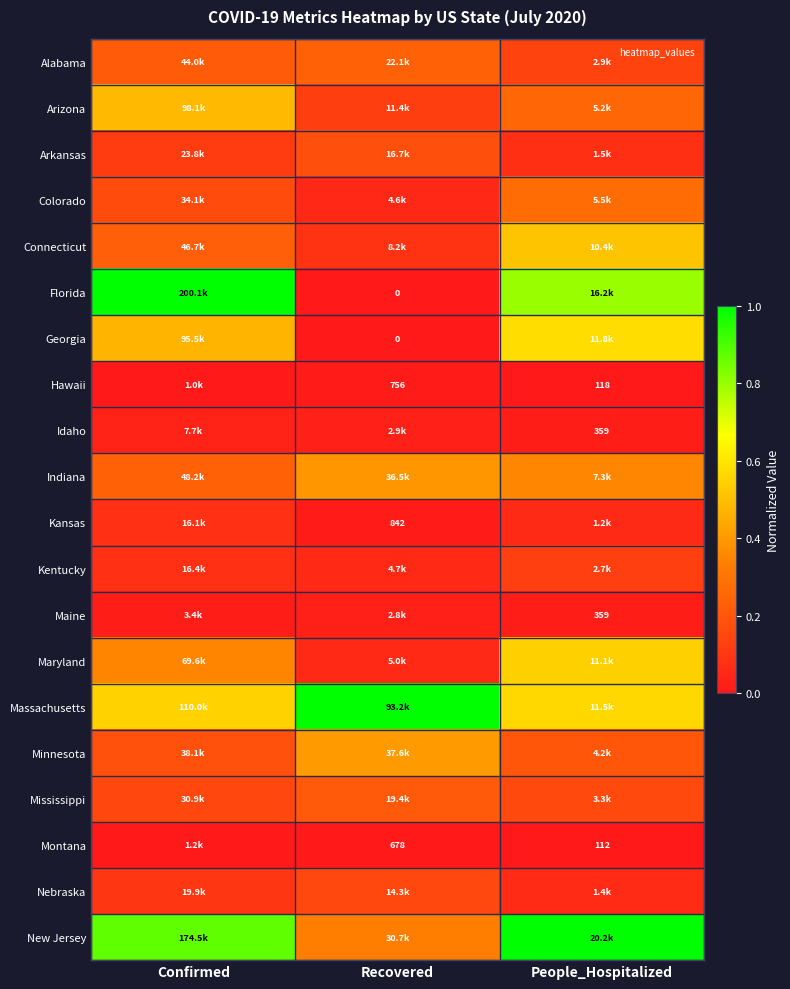

What is the average value of the Massachusetts series?

0.7